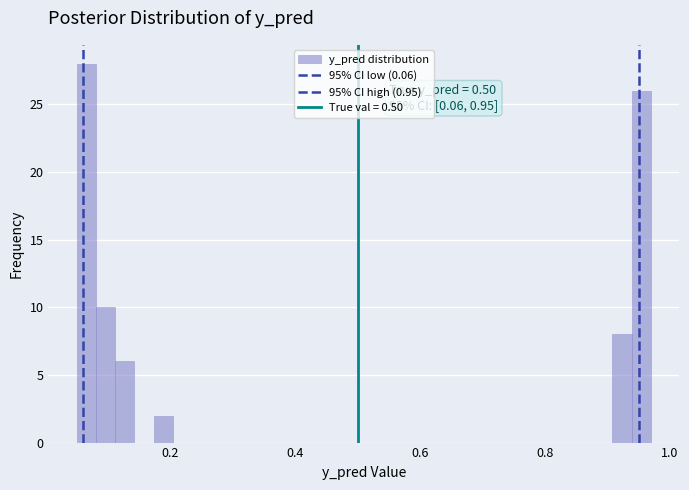

Read against the x-axis, roughly where is the centre of the tallest bar?

0.06